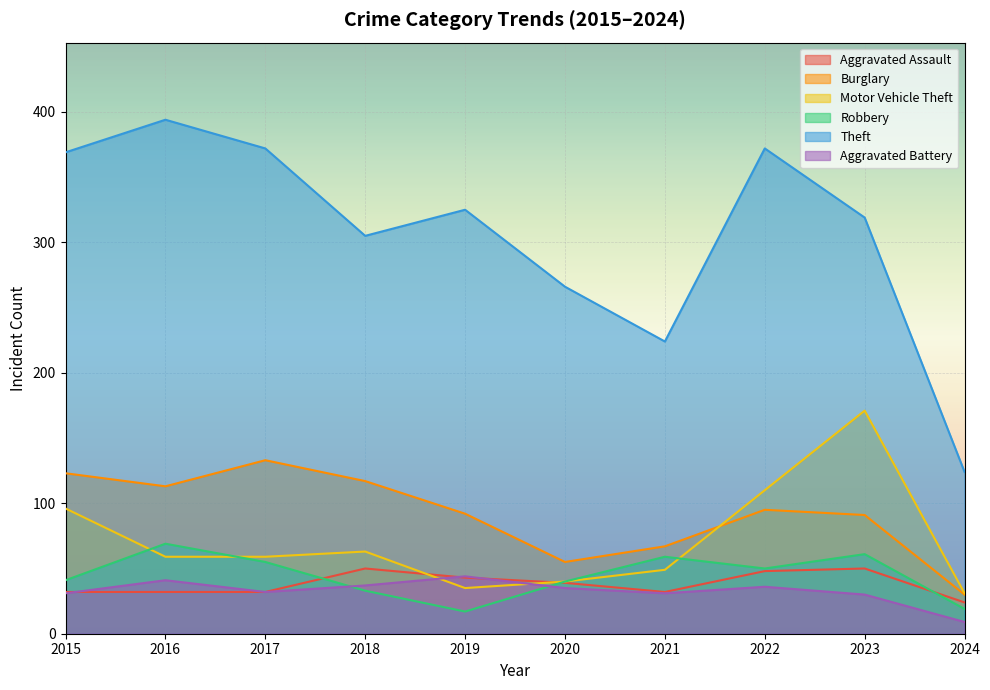

Is the value of Robbery at 2022 greater than the value of Theft at 2022?

No